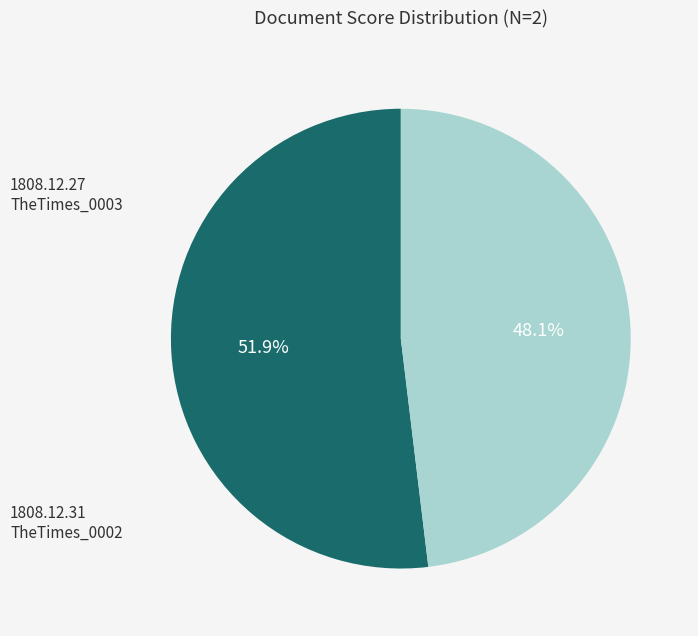

Does any single category account for the majority?

Yes